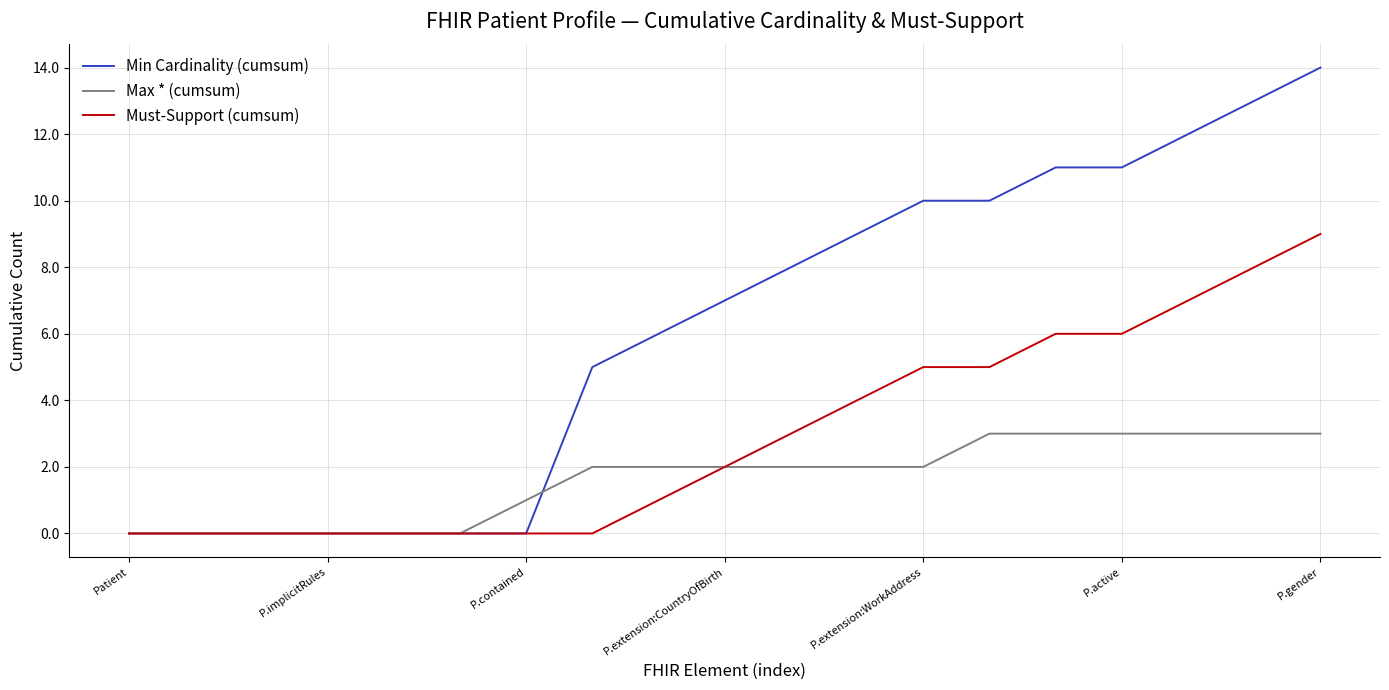

Which series has the largest range (max minus min)?

Min Cardinality (cumsum)